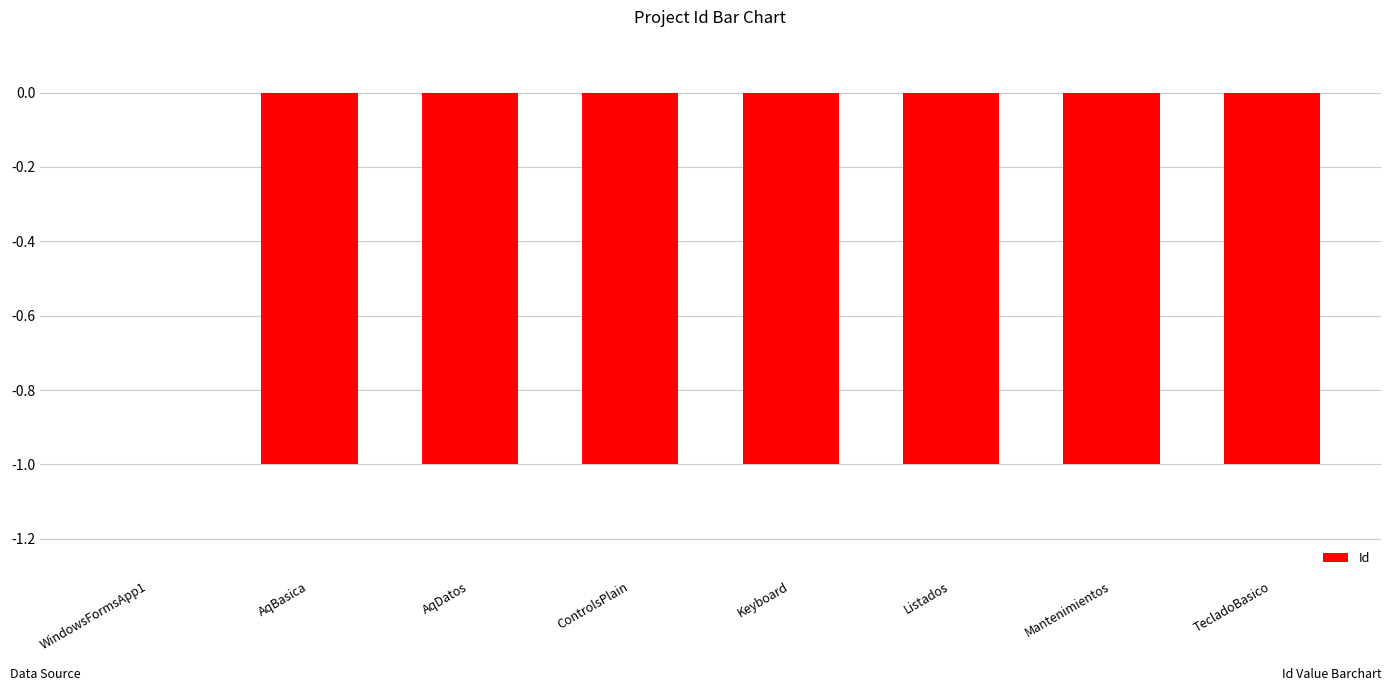

What is the sum of the values at AqBasica and Listados?

-2